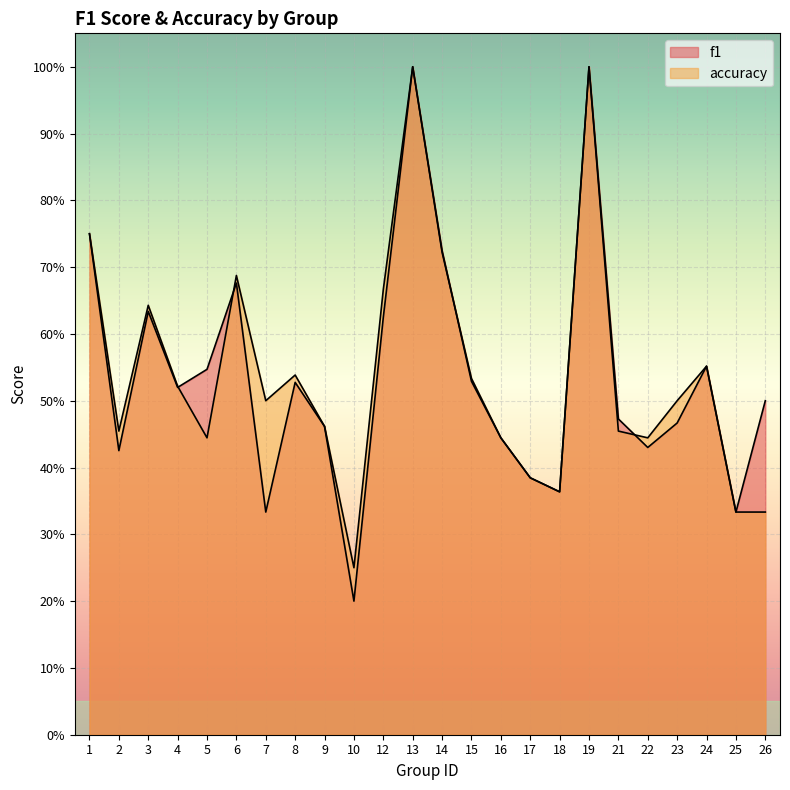

What is the value of the accuracy point at the 23rd from the left?

0.3